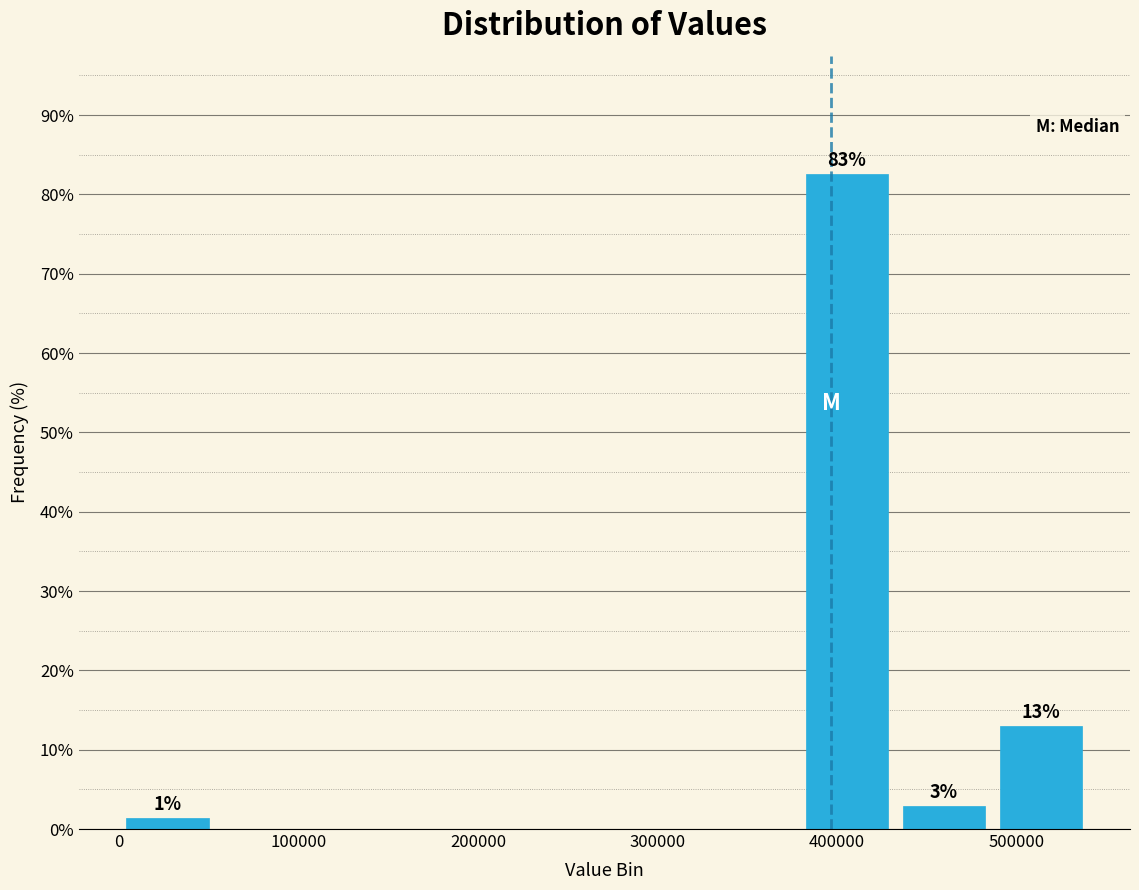

Which range on the x-axis has the tallest bar?

380000 to 430000